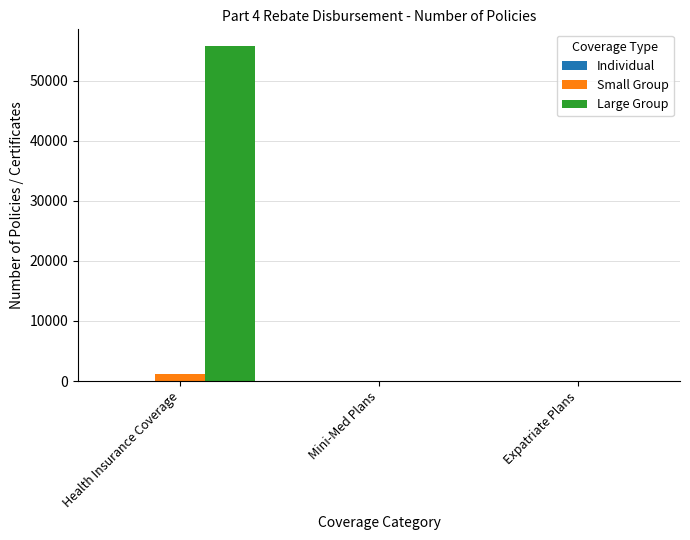

What is the greatest value displayed?

55773